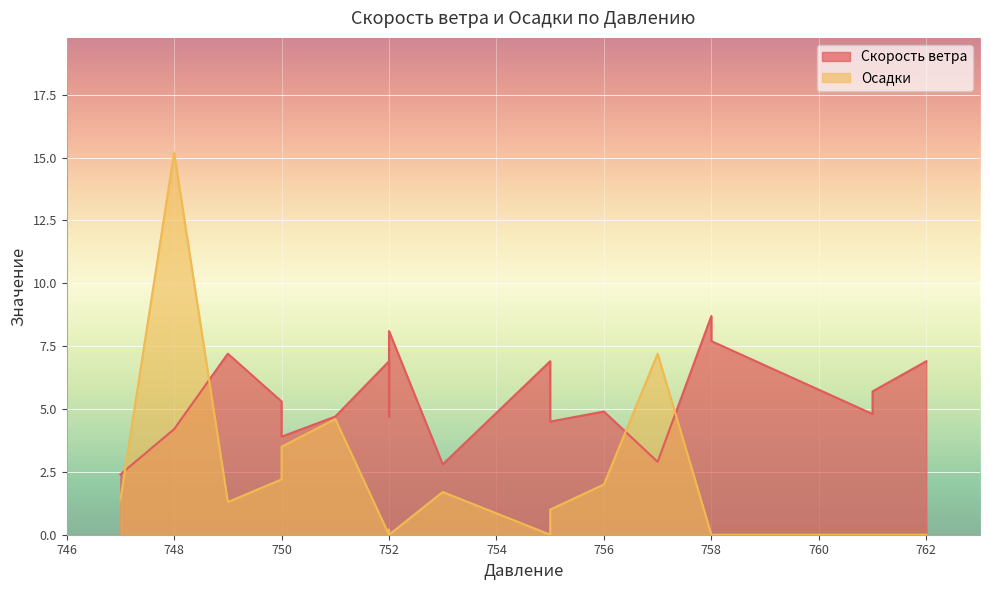

After their last crossing, which series has the higher values: Осадки or Скорость ветра?

Скорость ветра